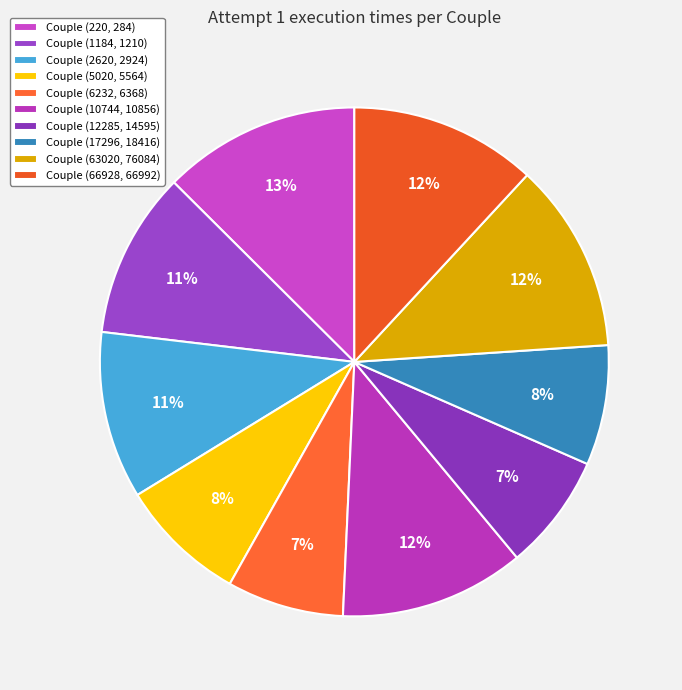

Count the number of slices in the pie.

10